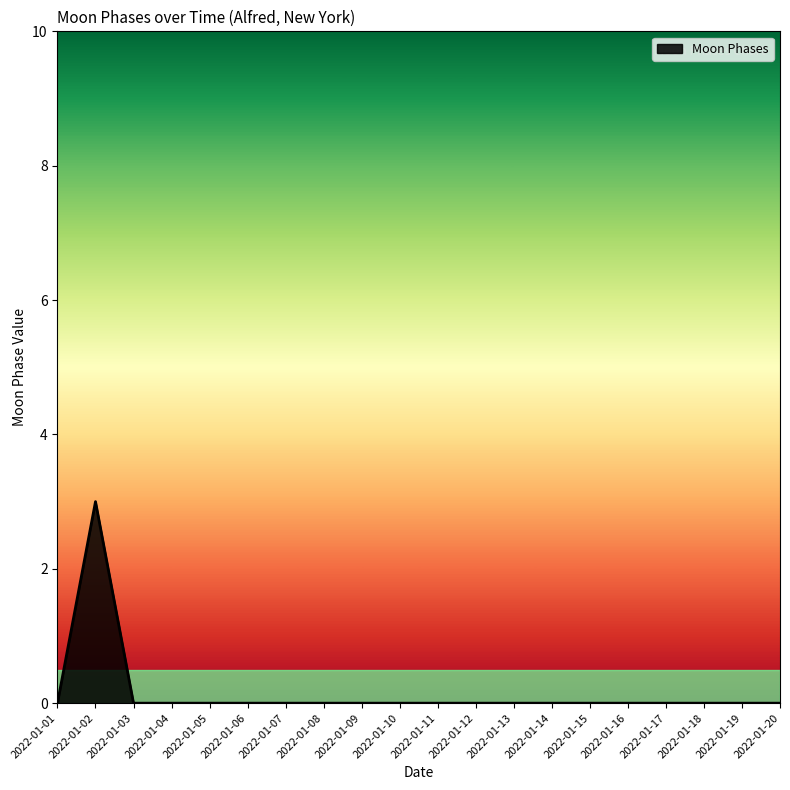

At which category does the chart reach its peak across all series?

2022-01-02